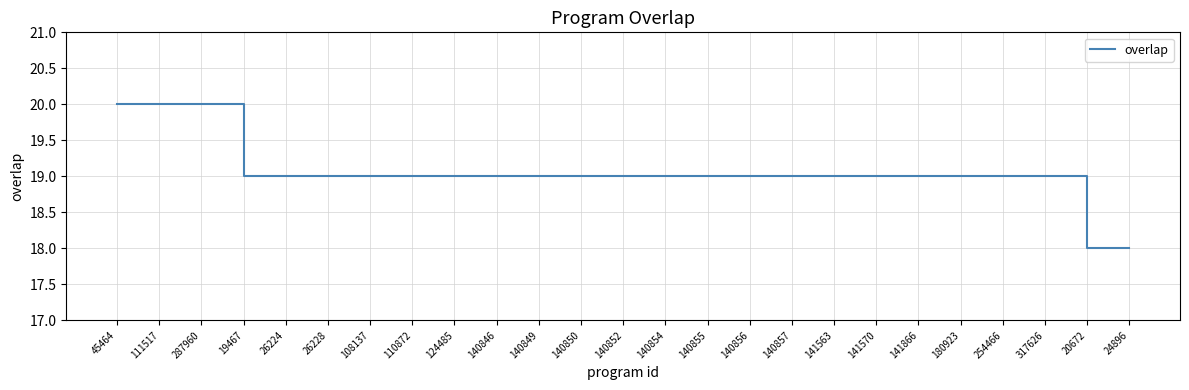

Which has a higher value, 45464 or 141570?

45464